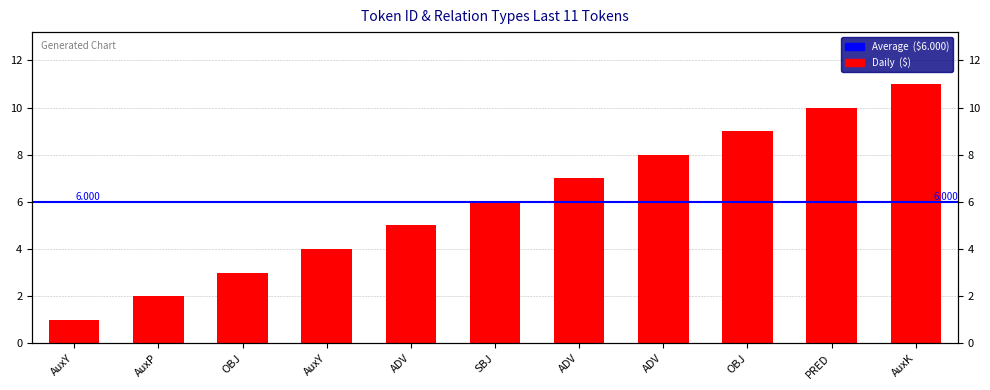

What is the minimum value shown in the chart?

1